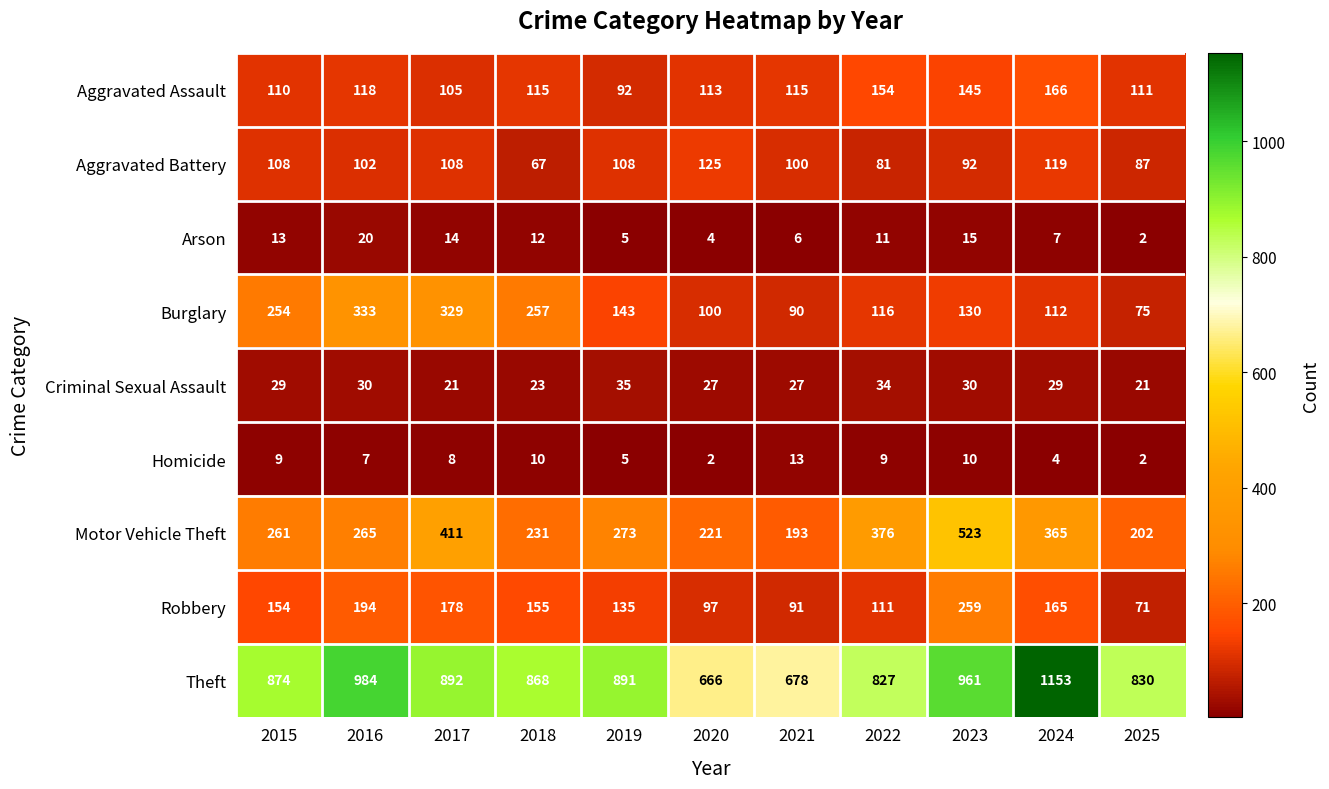

At which label does Aggravated Assault reach its minimum?

2019